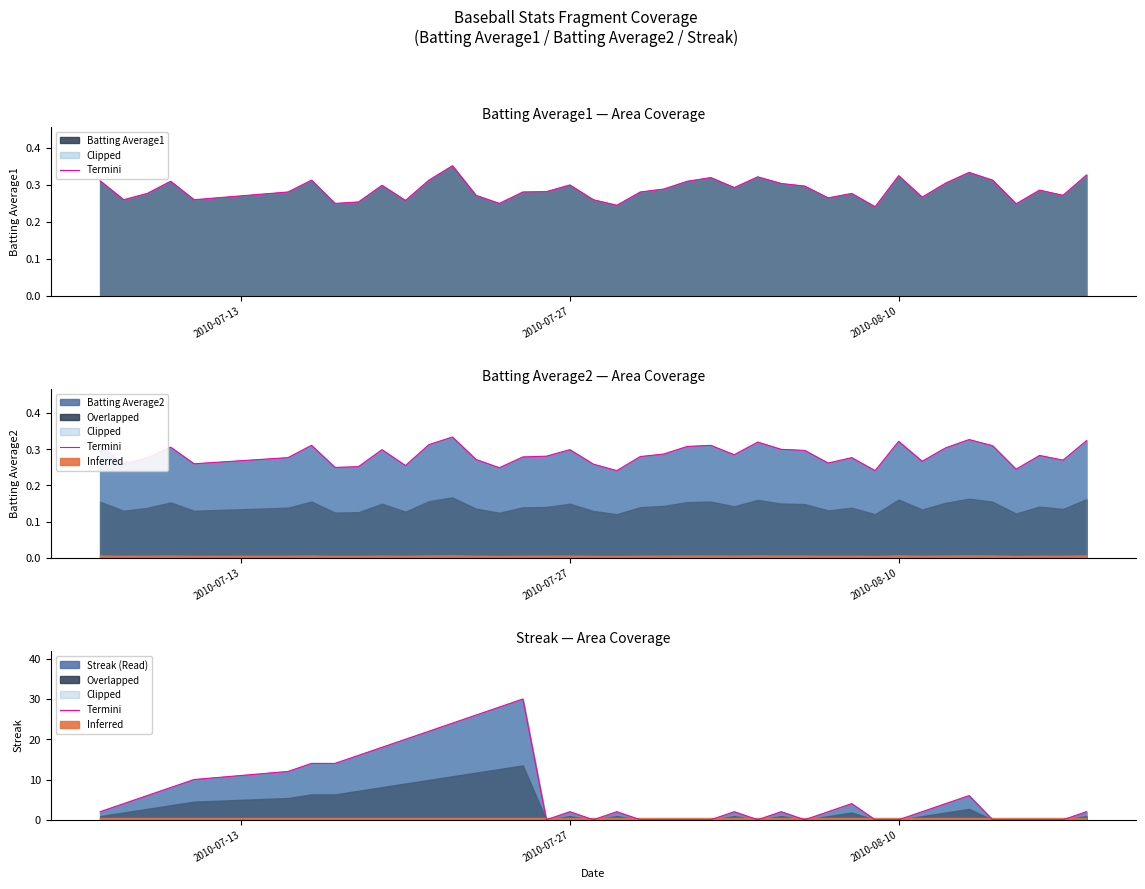

How many data points are less than 2?

14